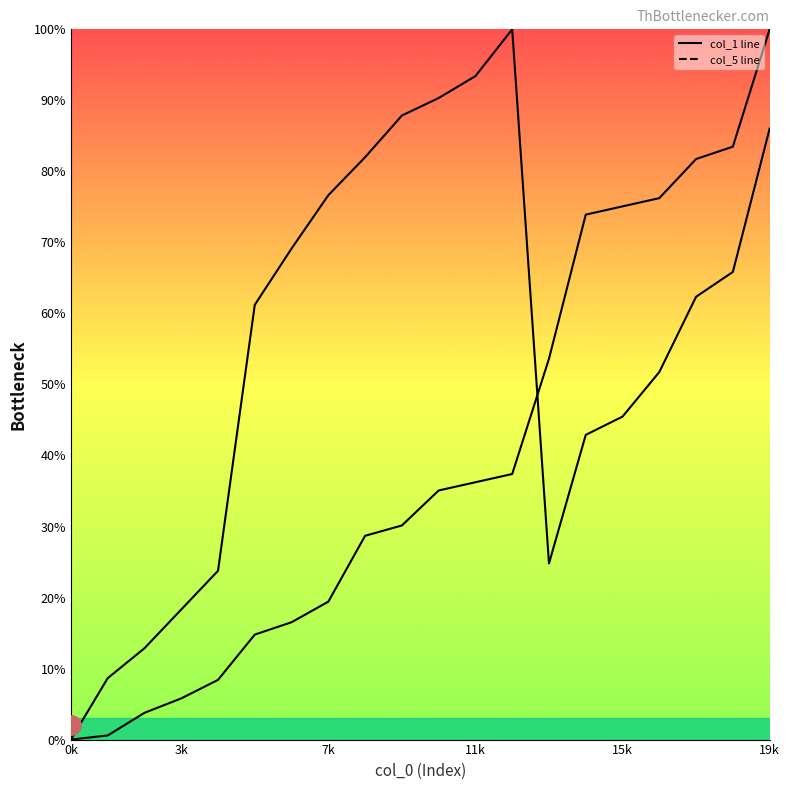

Which category has the lowest value across all series?

0k